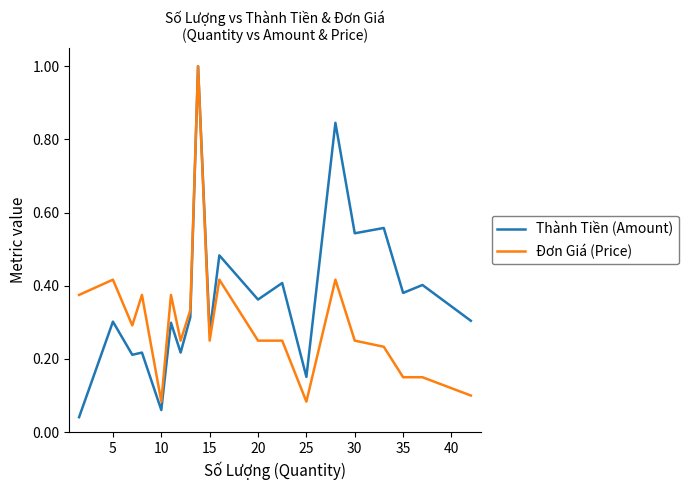

Which series has the largest total across all categories?

Thành Tiền (Amount)